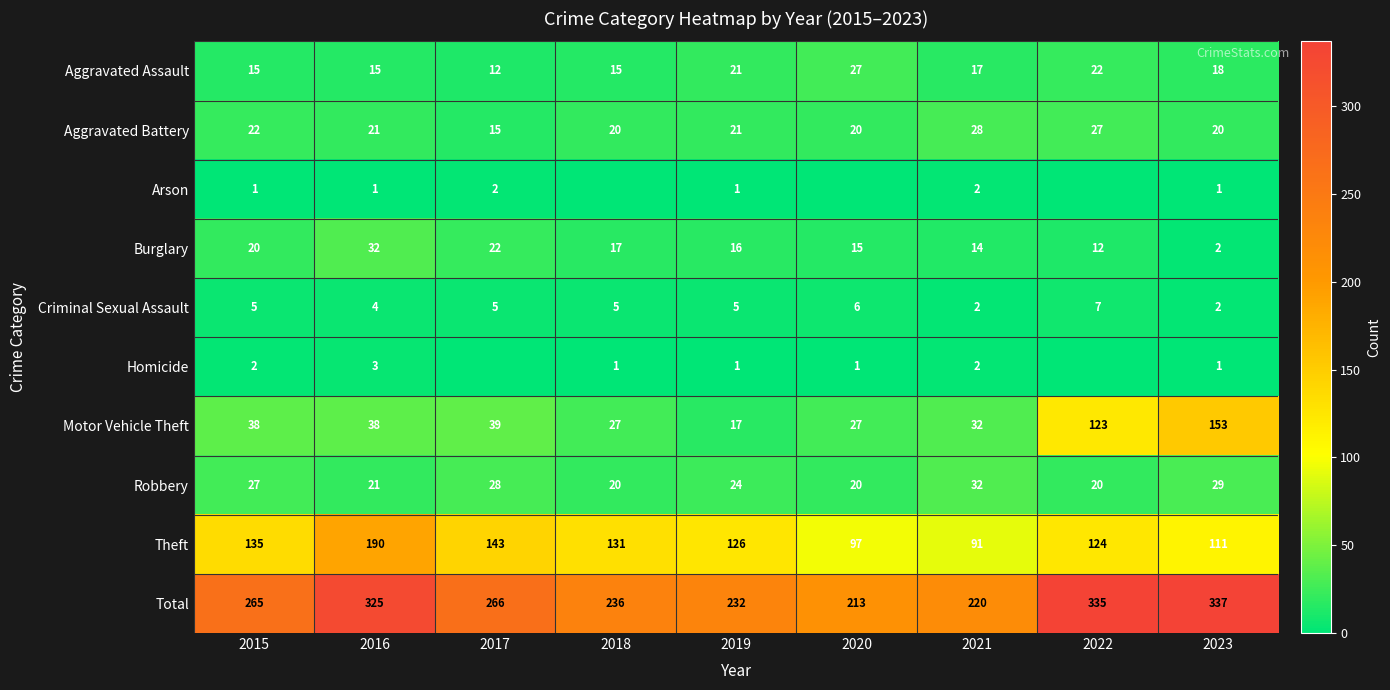

Which series has the largest total across all categories?

Total